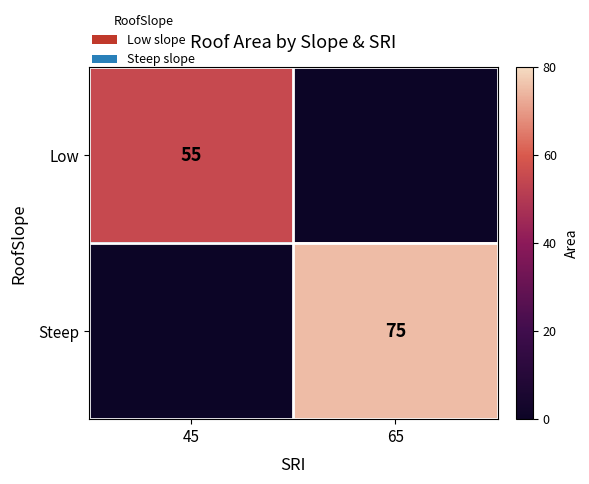

What is the total value across all series at 65?

75